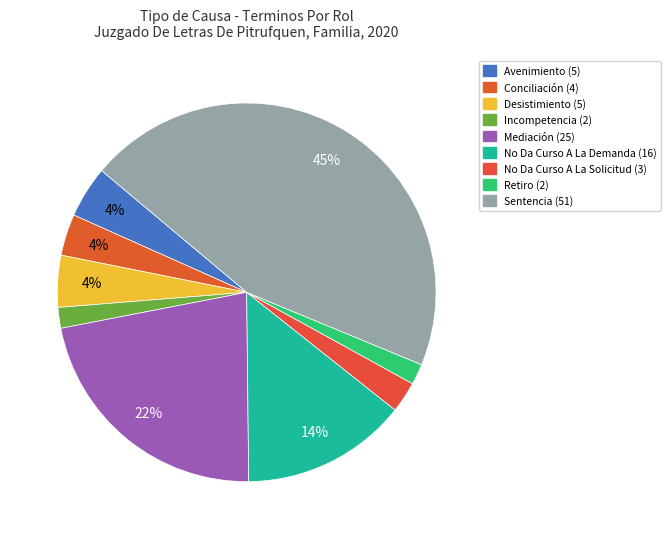

Does any single category account for the majority?

No